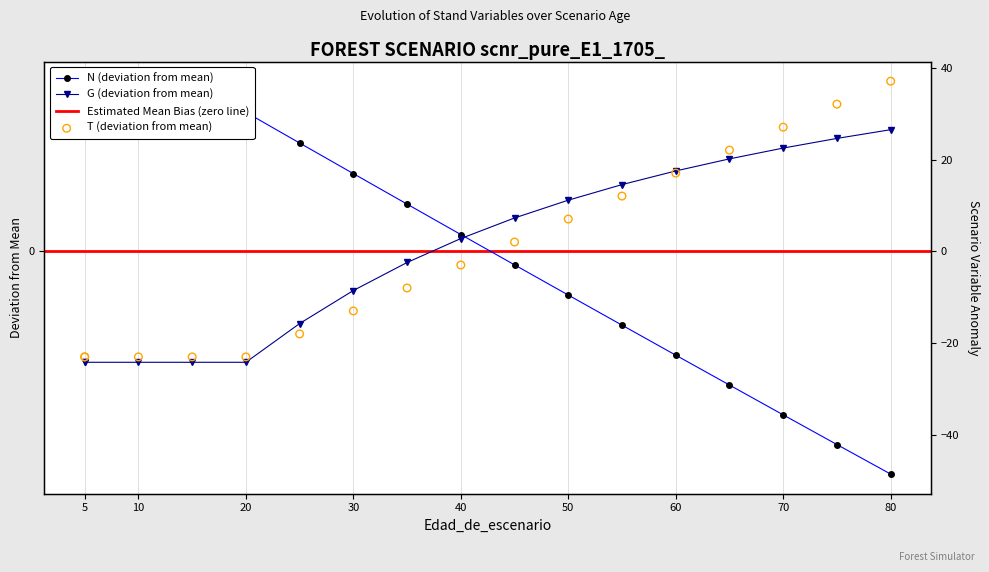

Which series reaches the maximum Y coordinate?

T